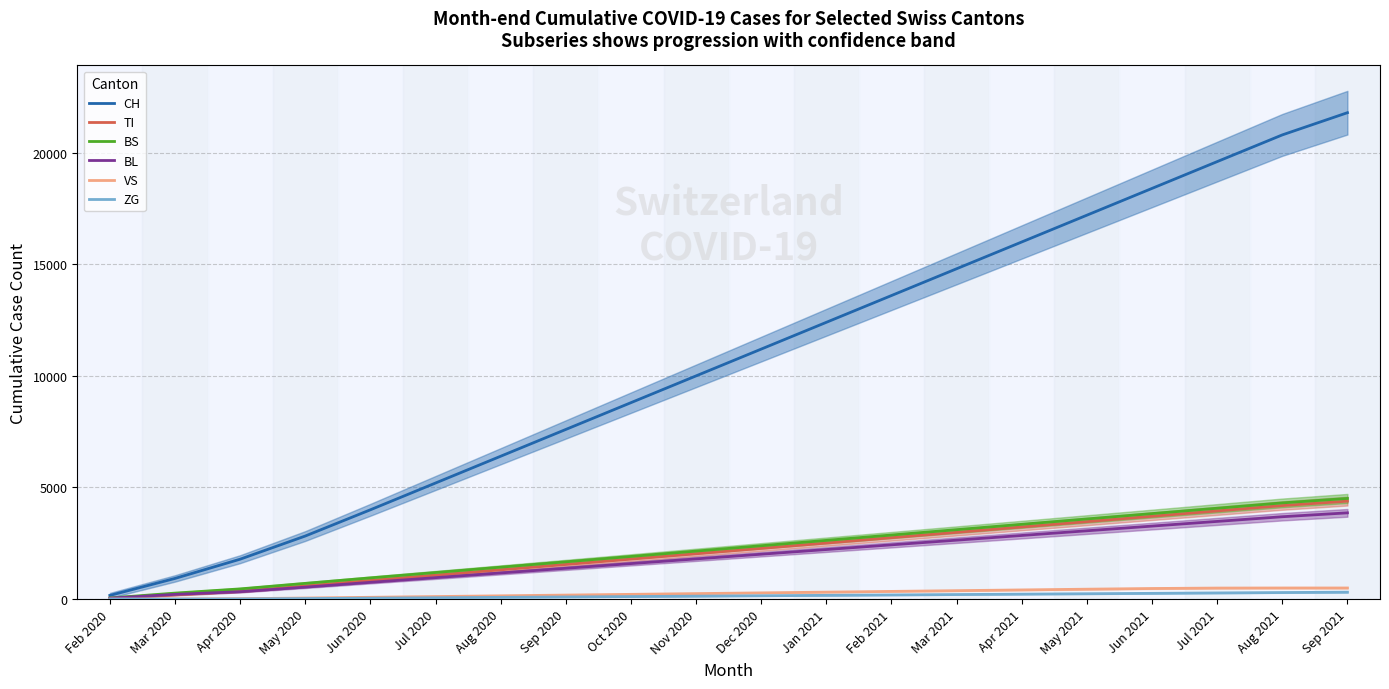

What is the value of the VS point at the 5th from the left?

80.0